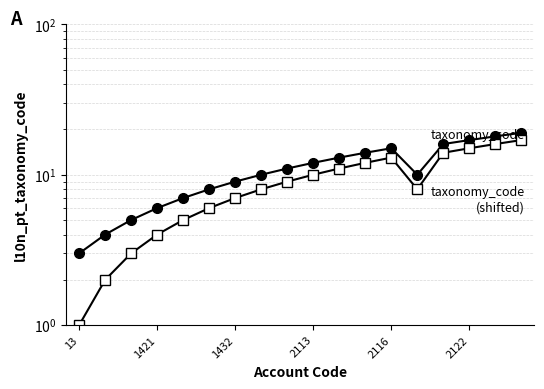

The value of taxonomy_code (shifted) at 2122 is 15. True or false?

True